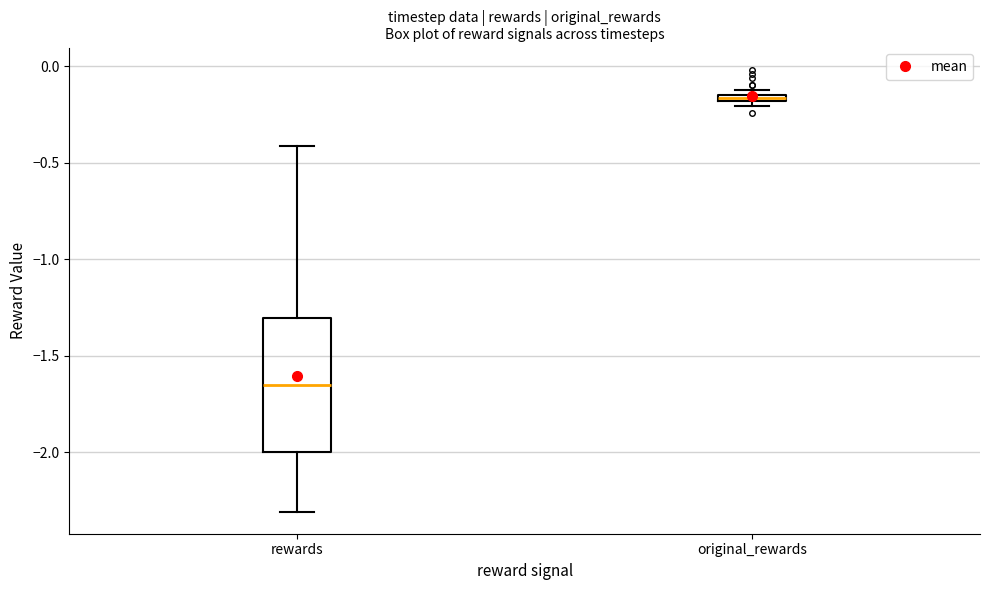

Which box has the highest median line?

original_rewards